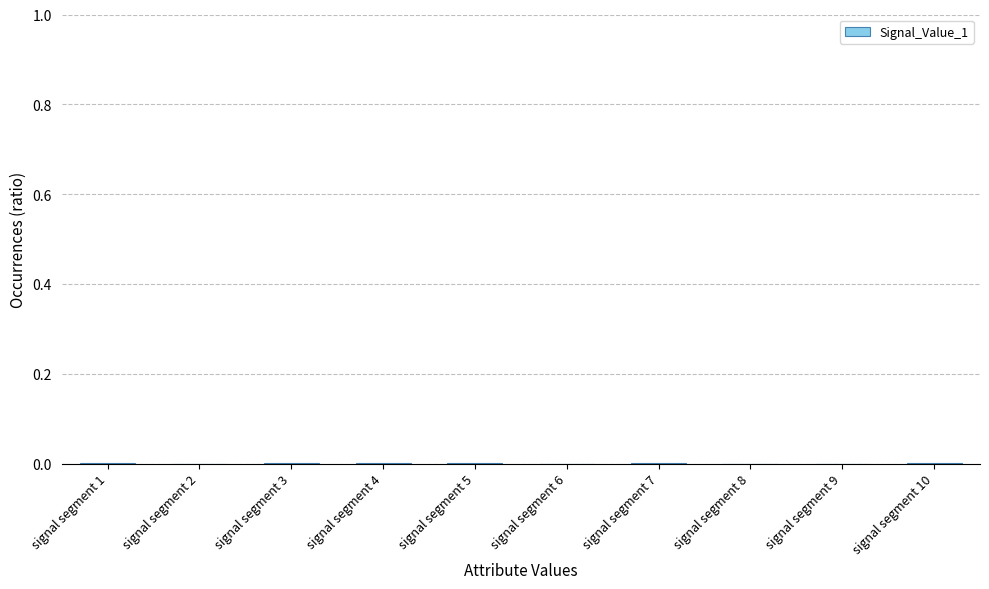

The chart shows a value of 0.0 at signal segment 6. True or false?

True